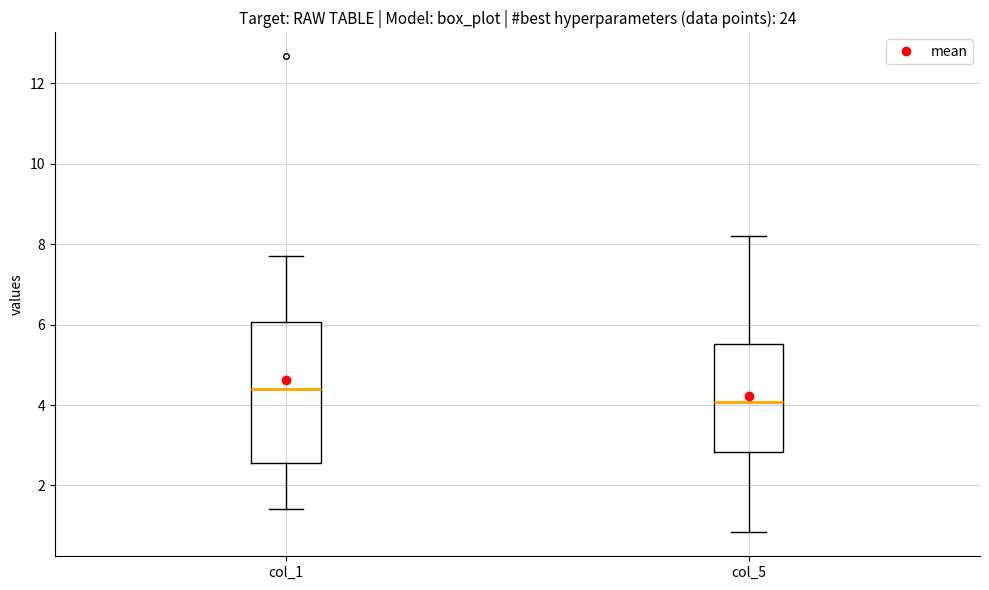

Comparing the boxes themselves (not the whiskers), which one is the tallest?

col_1